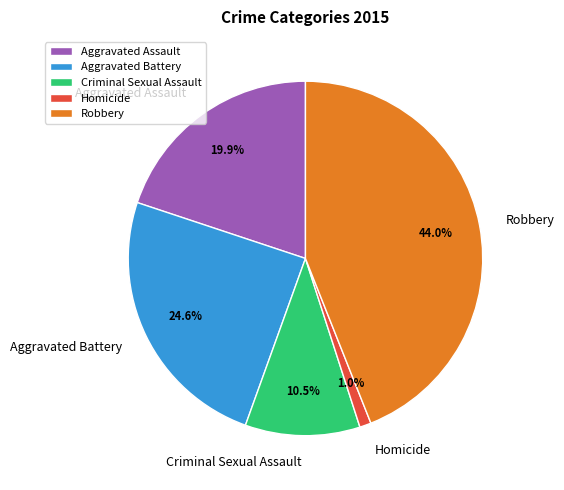

What percentage is the Robbery slice, to the nearest percent?

44%